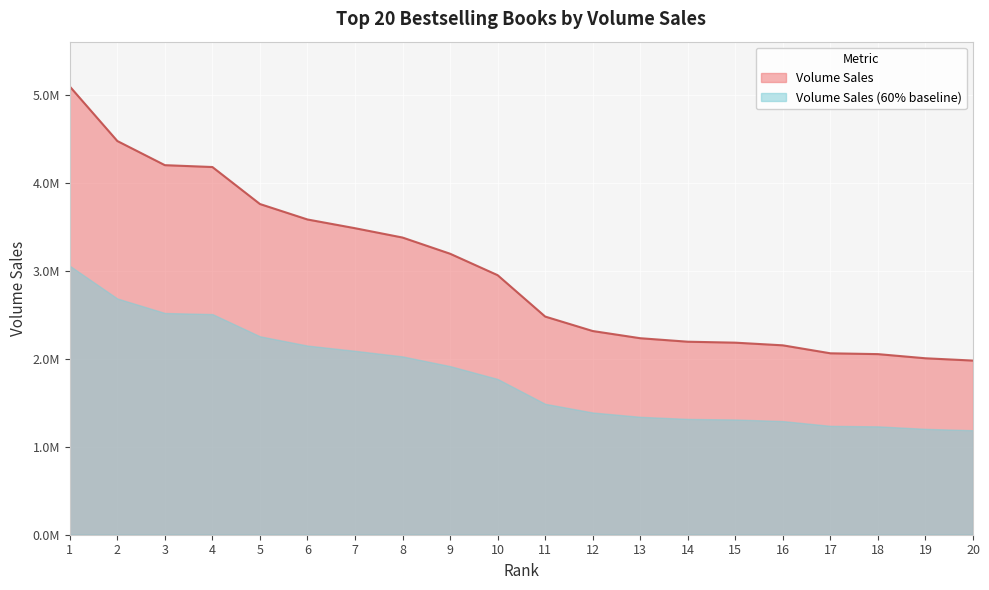

What is the maximum value shown in the chart?

5094805